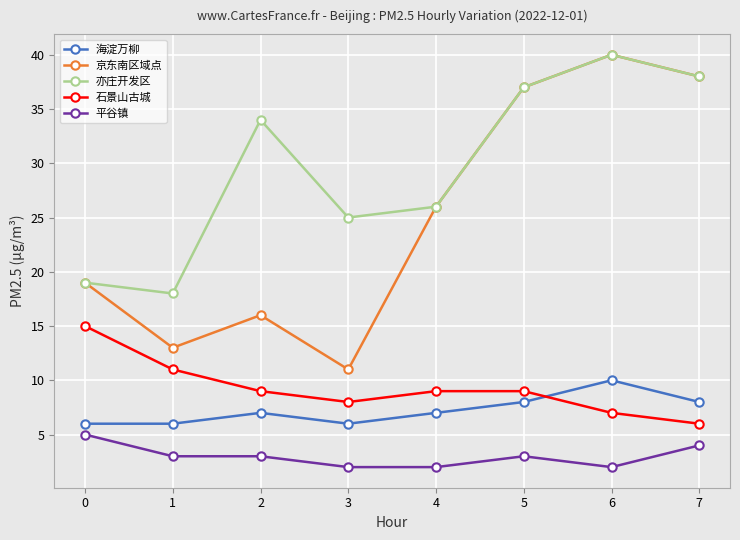

What is the difference between the highest and lowest values at 0?

14